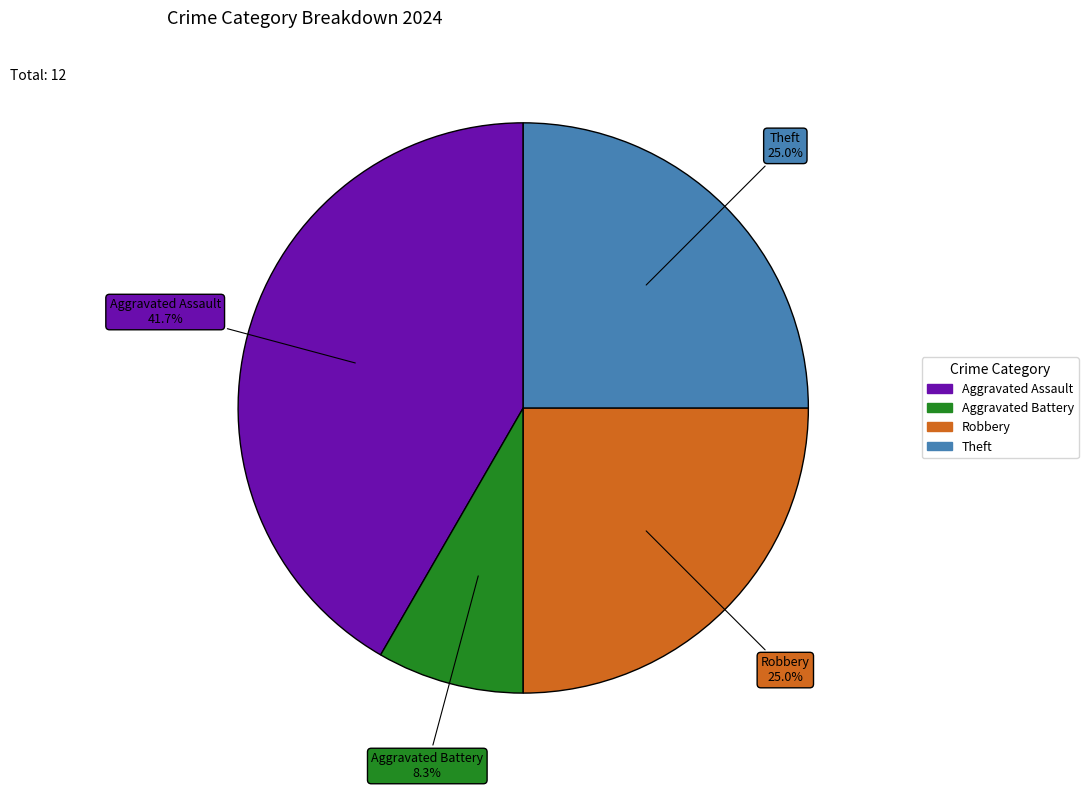

Does any single category account for the majority?

No